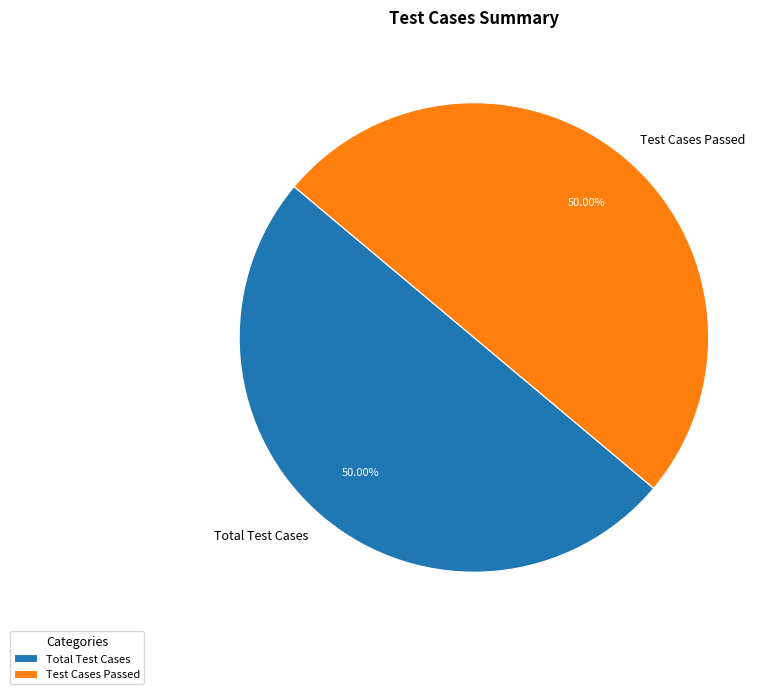

What is the ratio of the value at Test Cases Passed to the value at Total Test Cases?

1.0